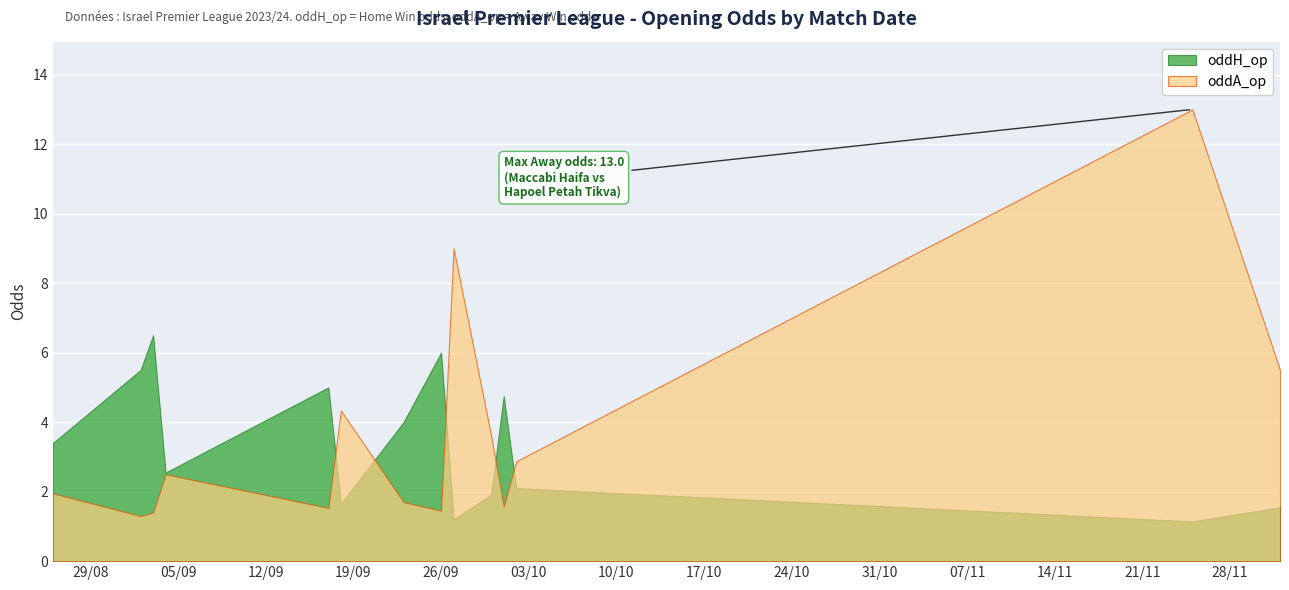

Reading left to right, what are all the values shown in this chart?

oddH_op: 3.4	5.5	6.5	2.5	5.0	1.6	4.0	6.0	1.2	1.9	4.8	2.1	1.1	1.6
oddA_op: 1.9	1.3	1.4	2.5	1.5	4.3	1.7	1.4	9.0	3.6	1.6	2.9	13.0	5.5